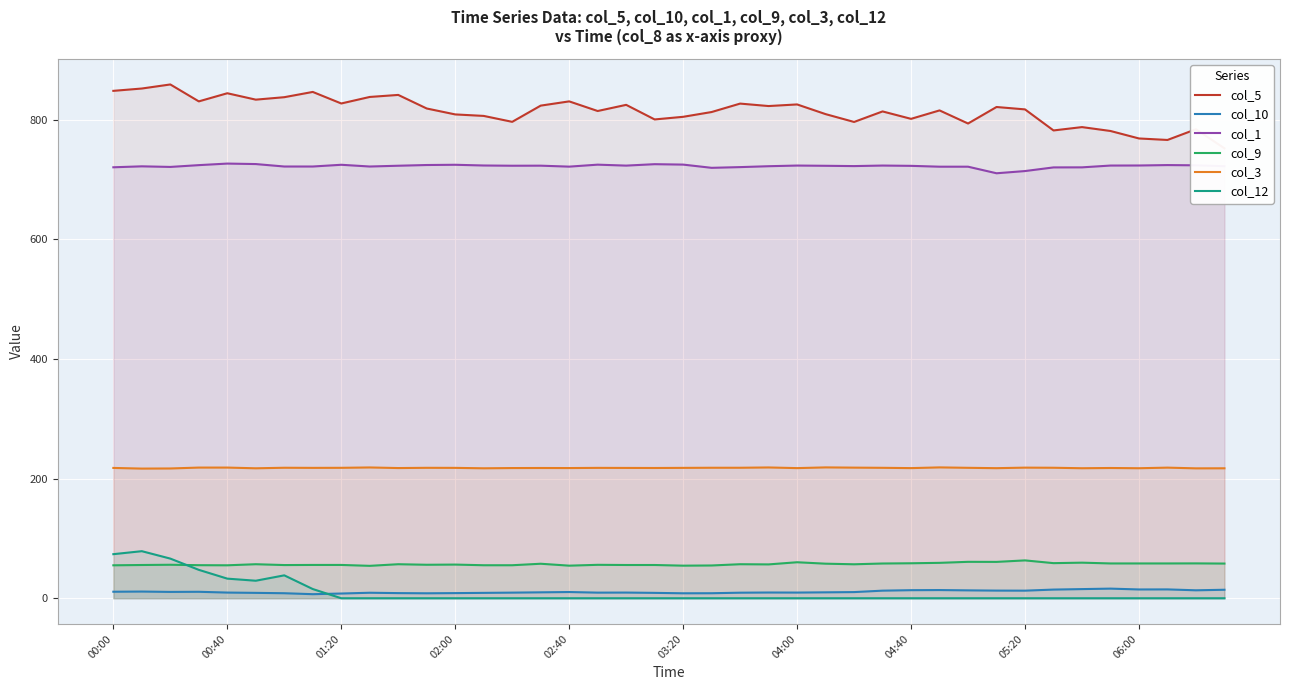

Count the number of data series in this chart.

6